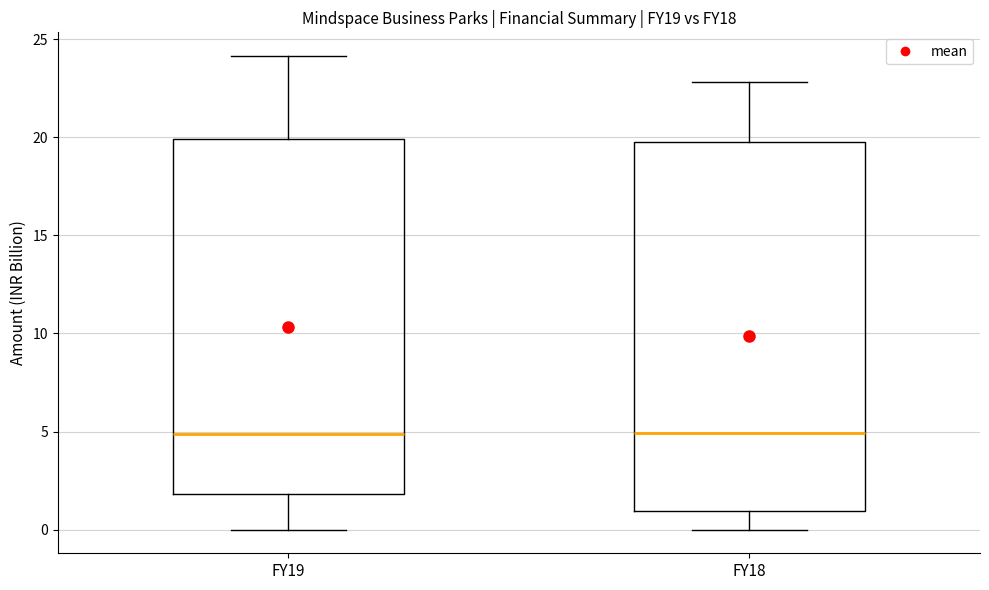

Reading left to right, transcribe this box plot: for each box, give where its median line is, the range the box spans, and where its two whiskers end, as read against the y-axis. The values are not printed on the chart, so give them approximately, as read against the axis.

FY19: median 5, box 2 to 20, whiskers 0 to 24
FY18: median 5, box 1 to 20, whiskers 0 to 23